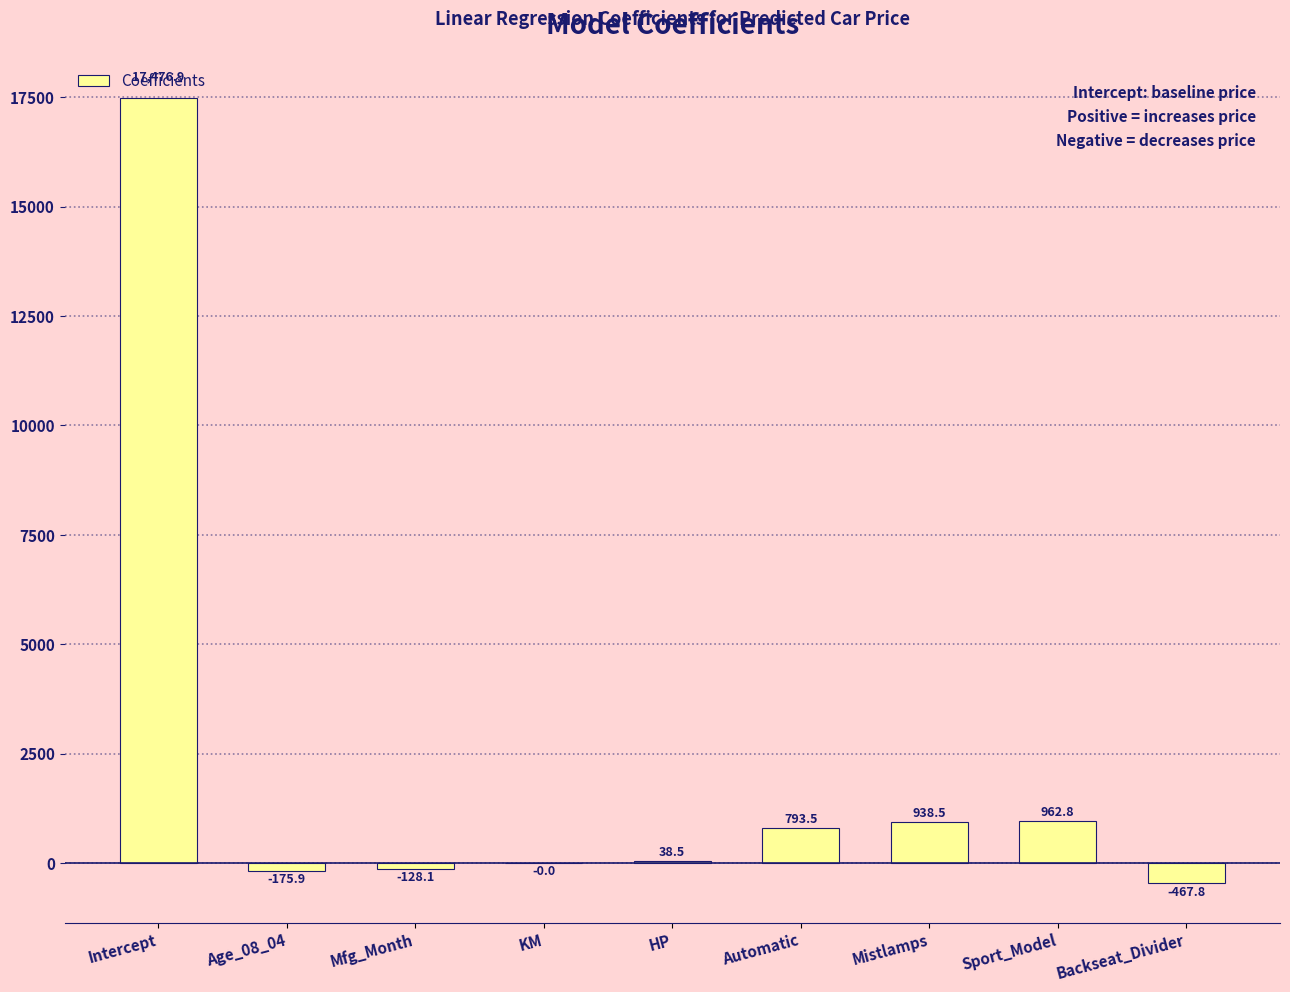

Read the value at Age_08_04.

-175.9